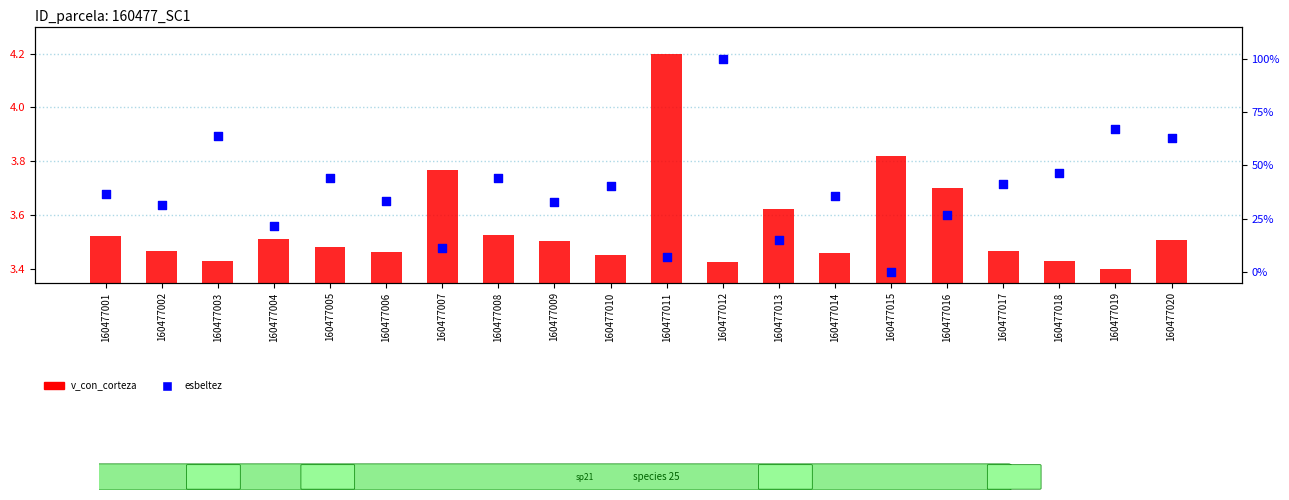

What is the total value across all series at 160477017?

44.7